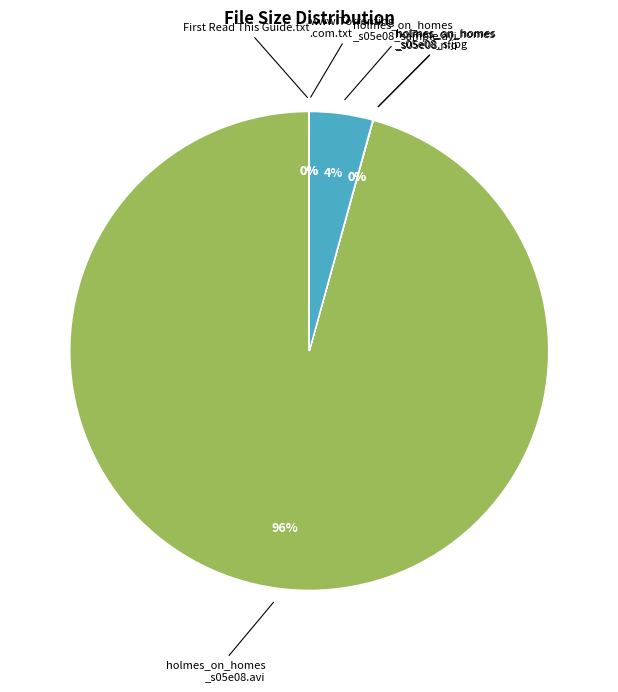

What is the majority slice?

holmes_on_homes _s05e08.avi